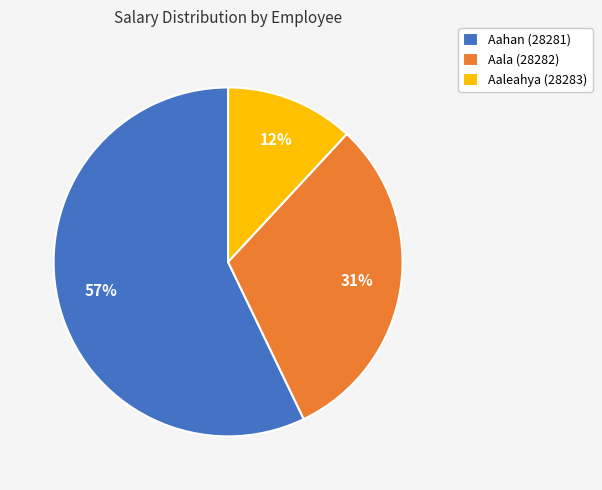

Is there a majority slice in this chart?

Yes